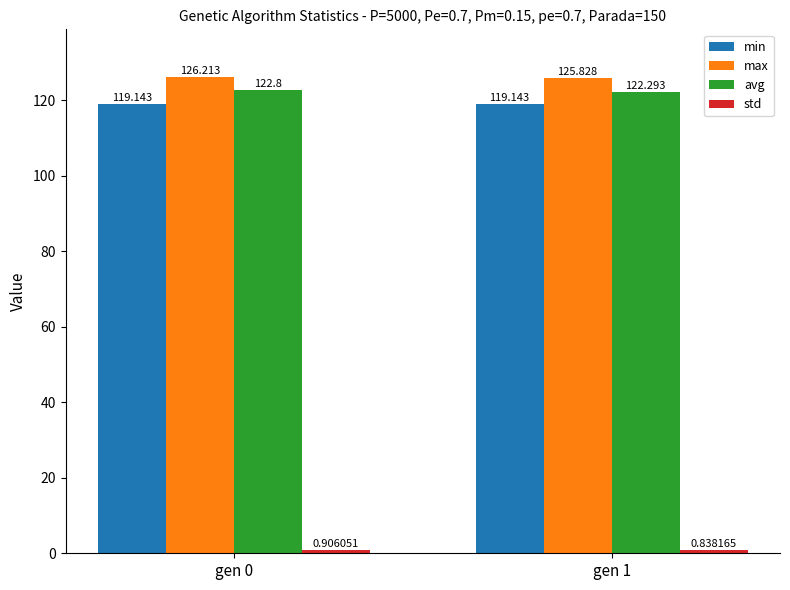

Which series has the largest range (max minus min)?

avg